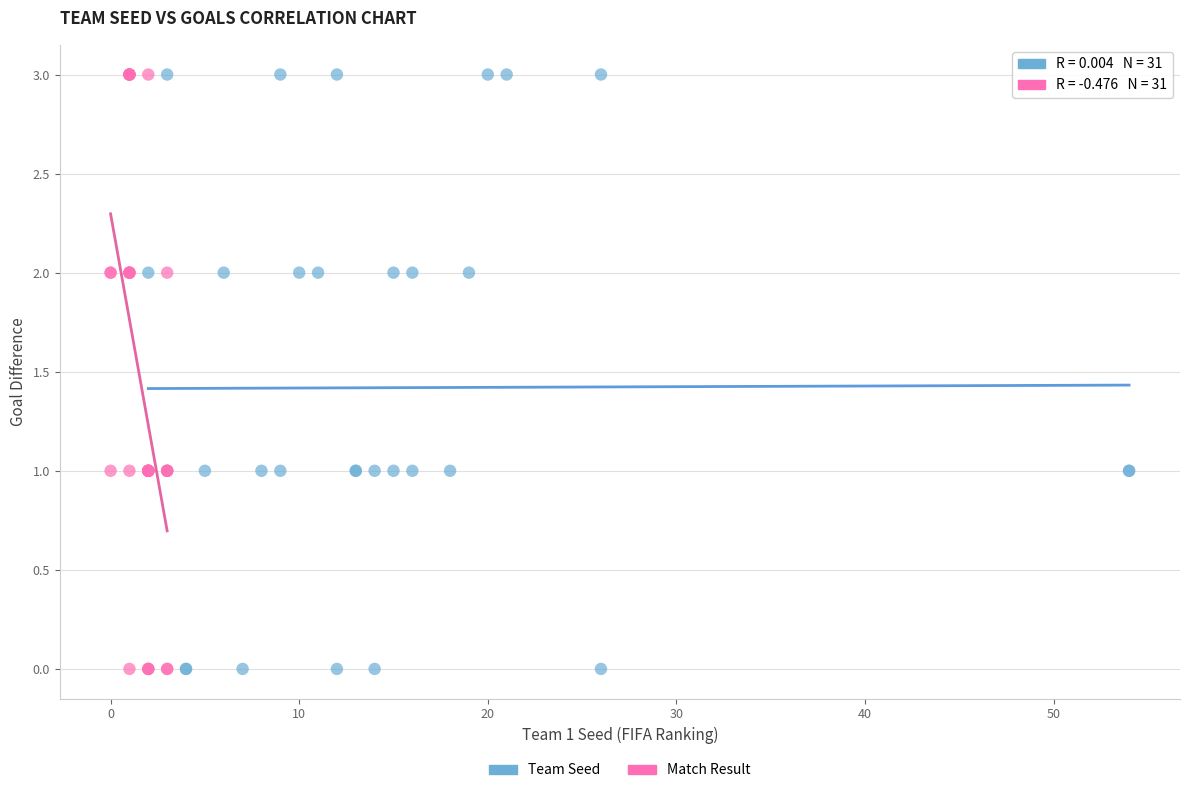

What are all the series names shown in the legend?

Team Seed, Match Result